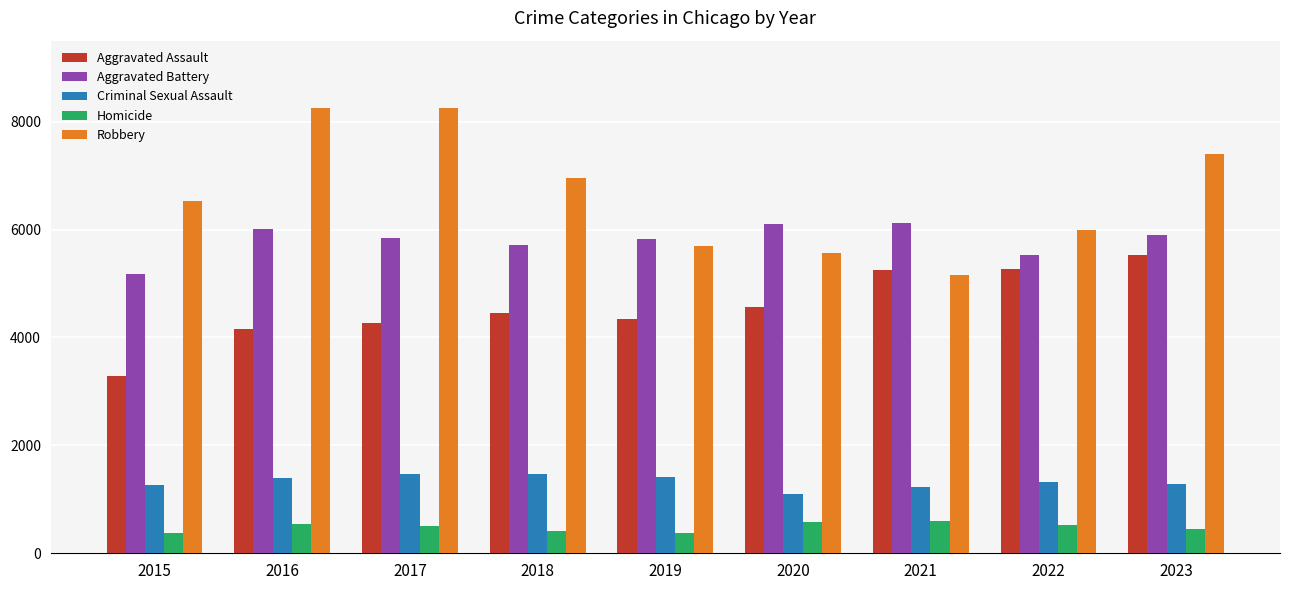

Count the Homicide values in the range 422 to 544.

5